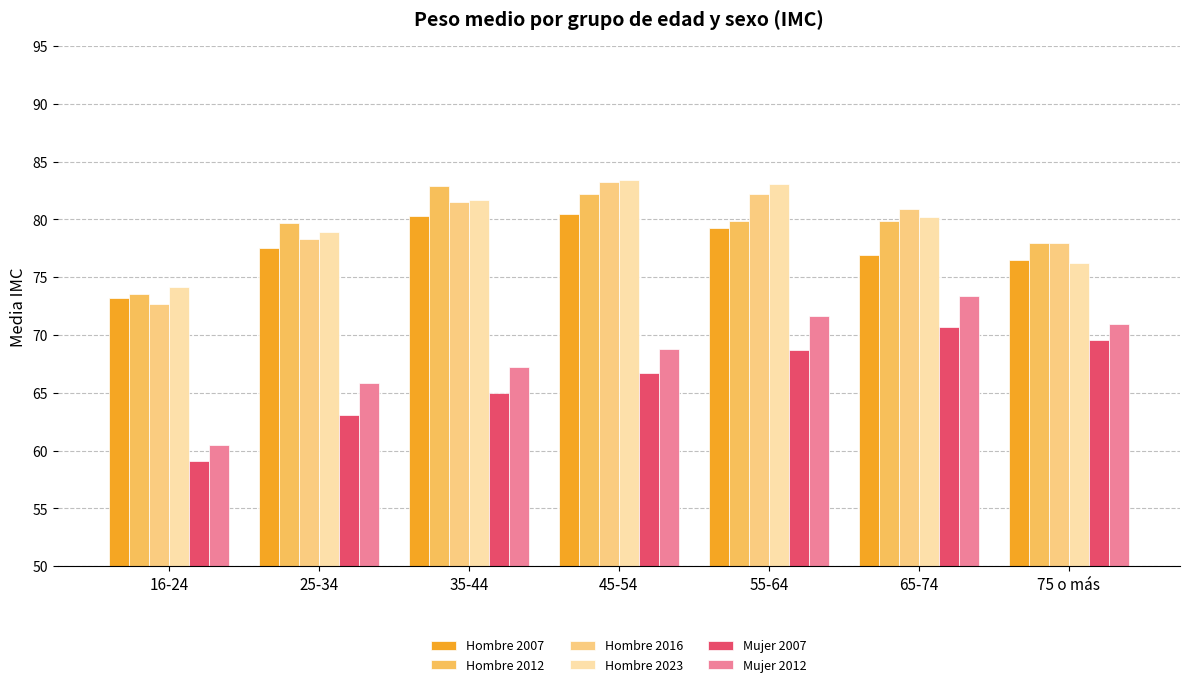

How many values in the Mujer 2012 series exceed 68?

4